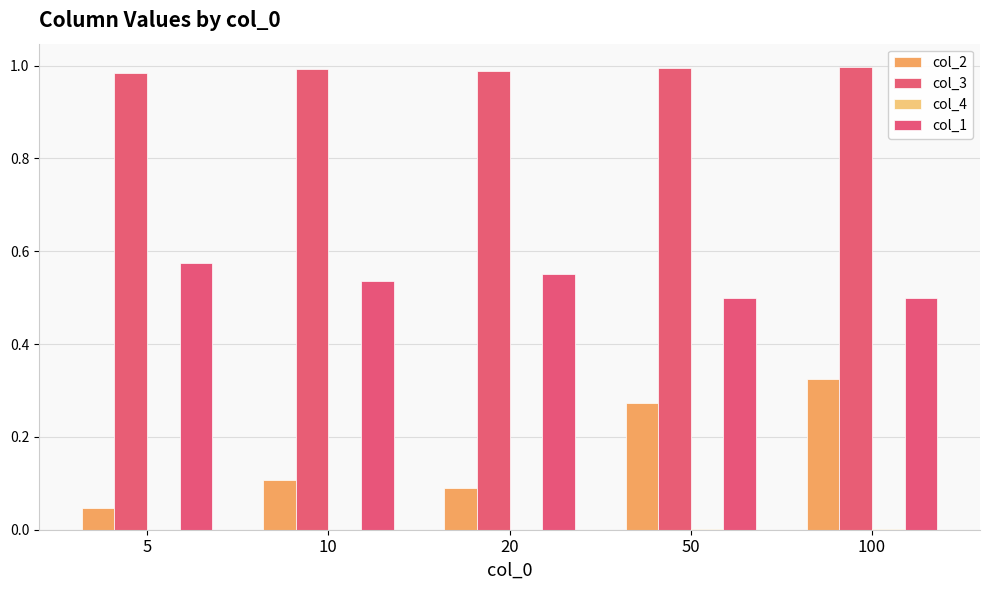

Count the number of data series in this chart.

4